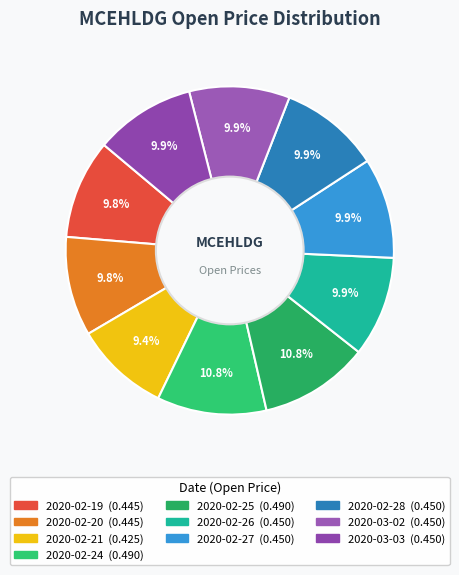

Is there a majority slice in this chart?

No